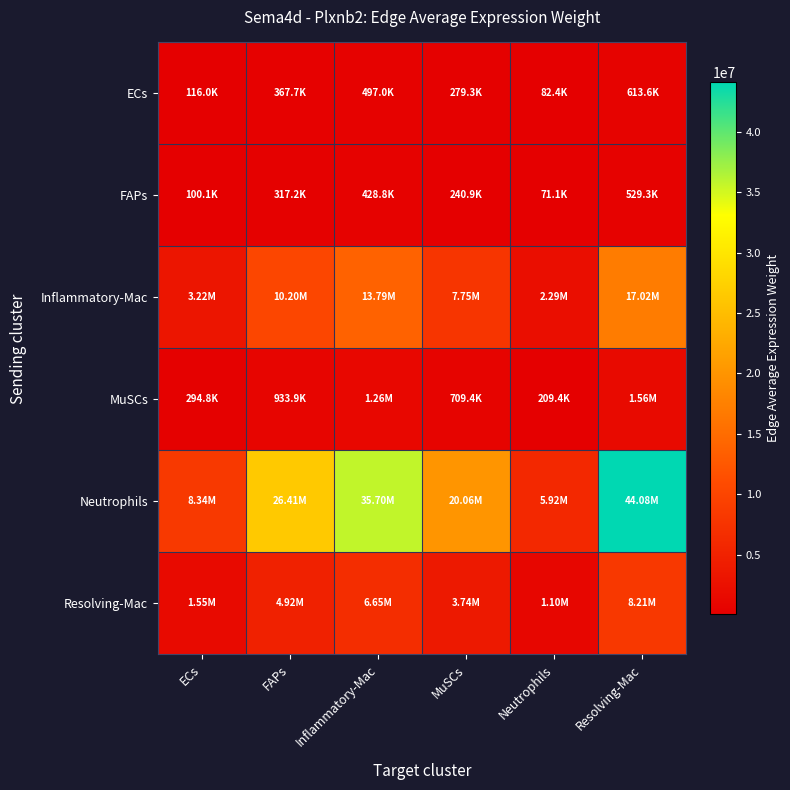

What is the spread (max minus min) of values at Resolving-Mac?

43546603.8